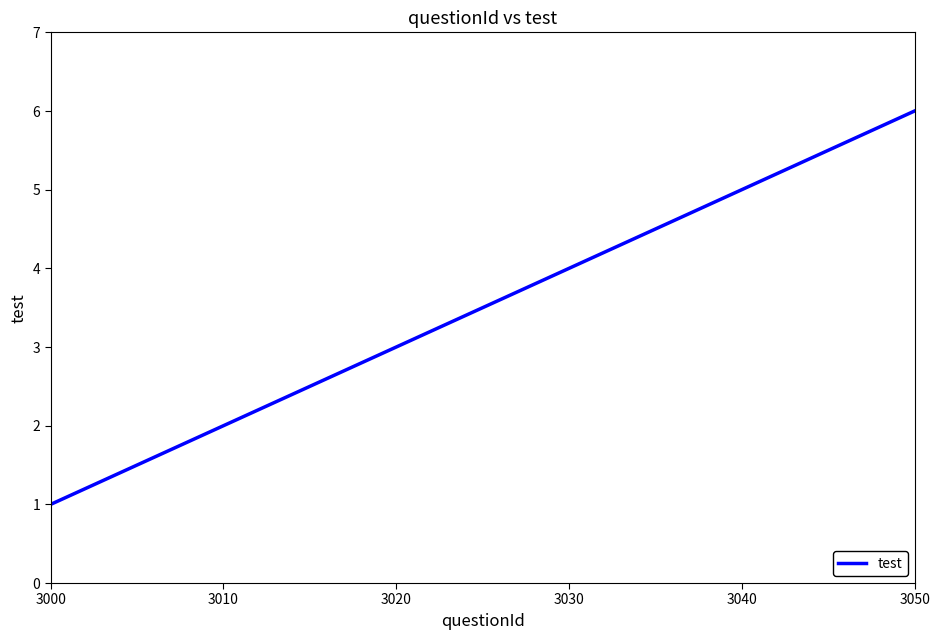

Reading right to left, extract all data points from this chart.

6	5	4	3	2	1